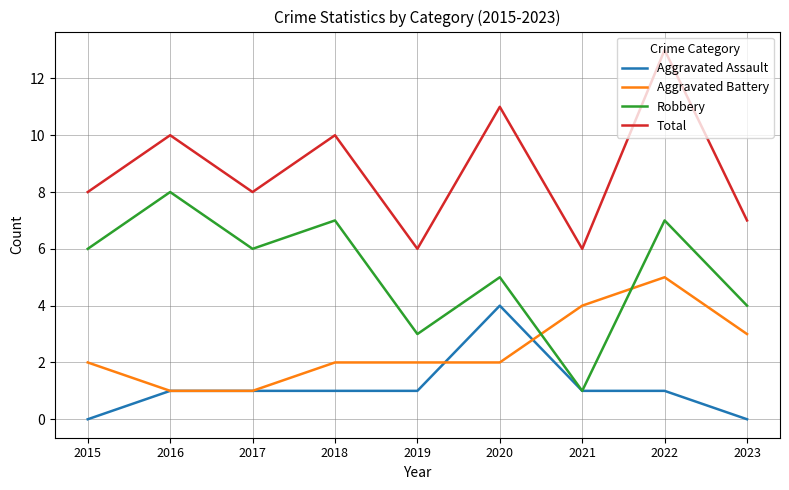

Which series changed the most between 2022 and 2023?

Total